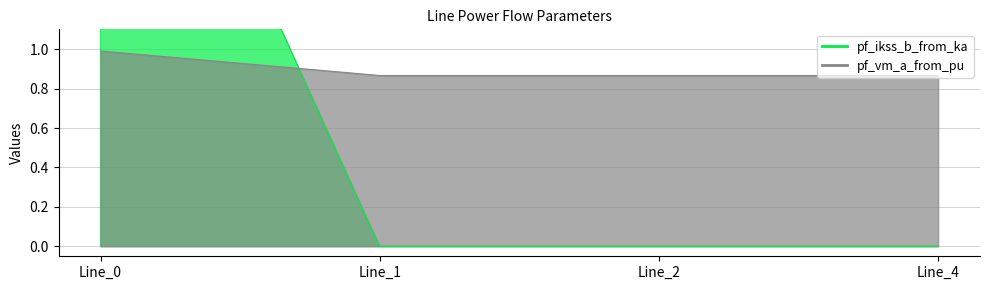

List the labels in order of pf_vm_a_from_pu_line value, largest first.

Line_0, Line_1, Line_4, Line_2